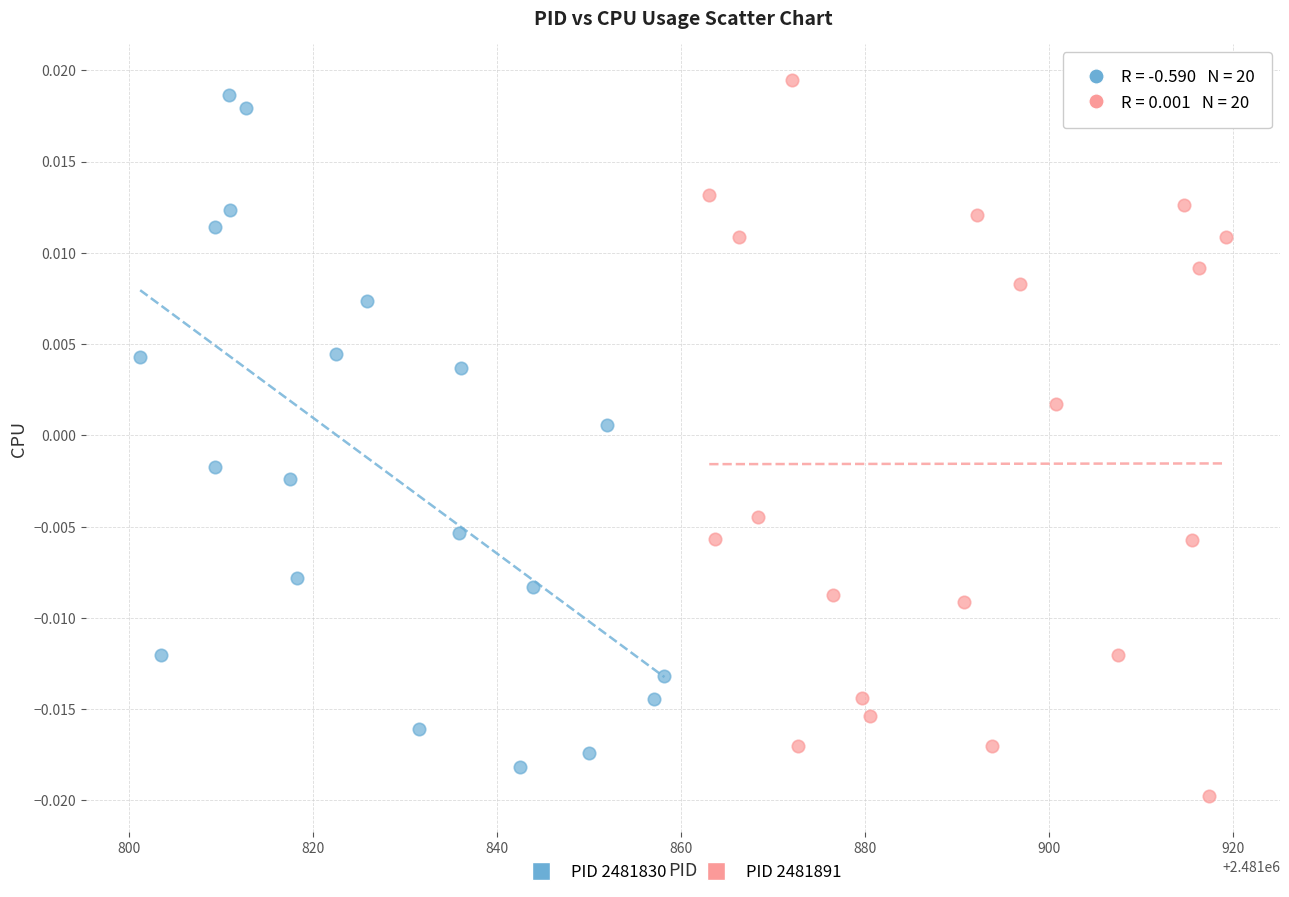

Which series reaches the minimum Y coordinate?

PID 2481891